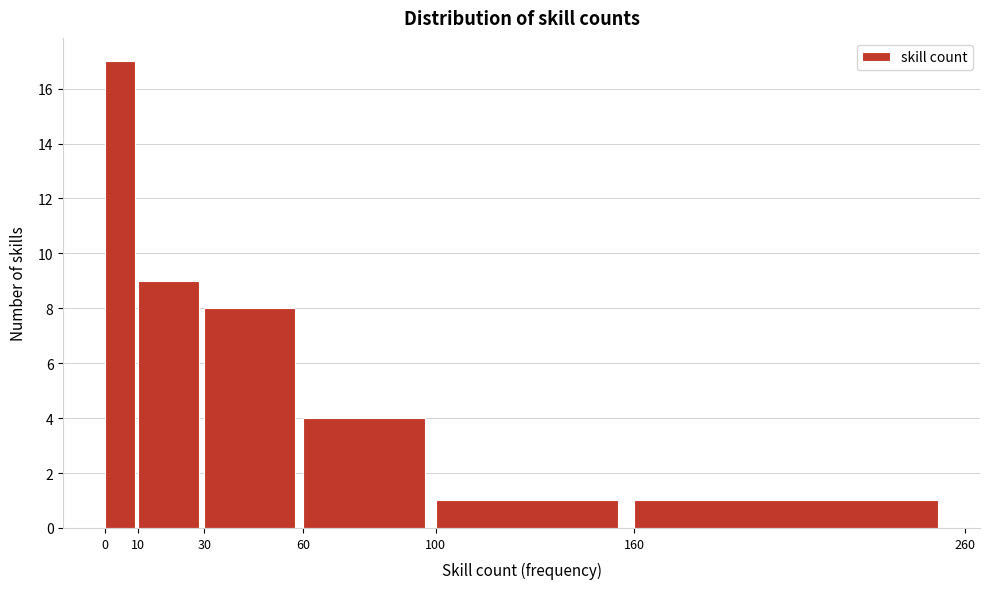

Reading left to right, transcribe this chart: for each bar, give the range it covers on the x-axis and its height. The values are not printed on the chart, so give them approximately, as read against the axis.

0 to 10: 17
10 to 30: 9
30 to 60: 8
60 to 100: 4
100 to 160: 1
160 to 260: 1